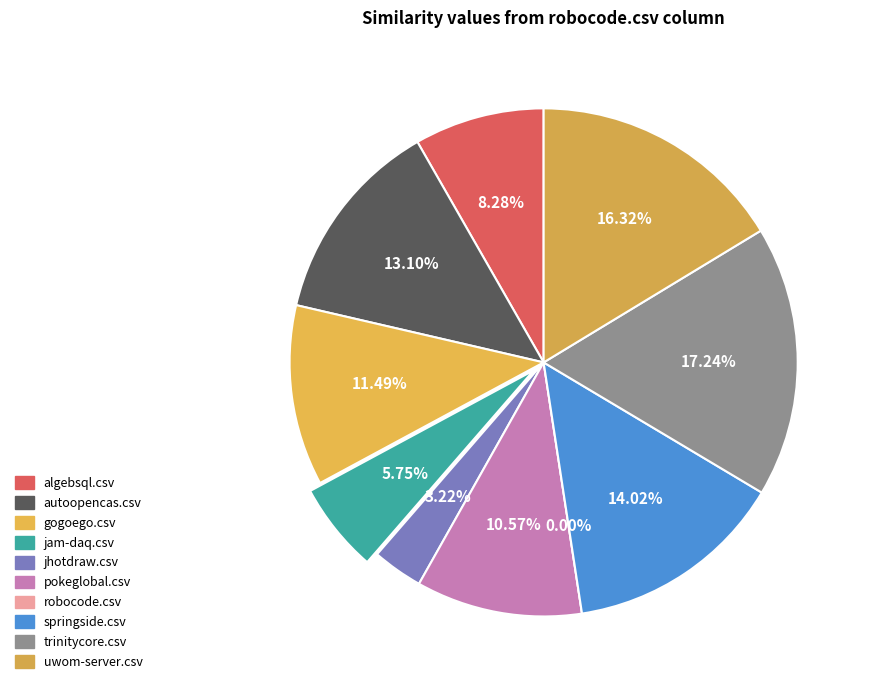

Rank the categories by value from highest to lowest.

trinitycore.csv, uwom-server.csv, springside.csv, autoopencas.csv, gogoego.csv, pokeglobal.csv, algebsql.csv, jam-daq.csv, jhotdraw.csv, robocode.csv